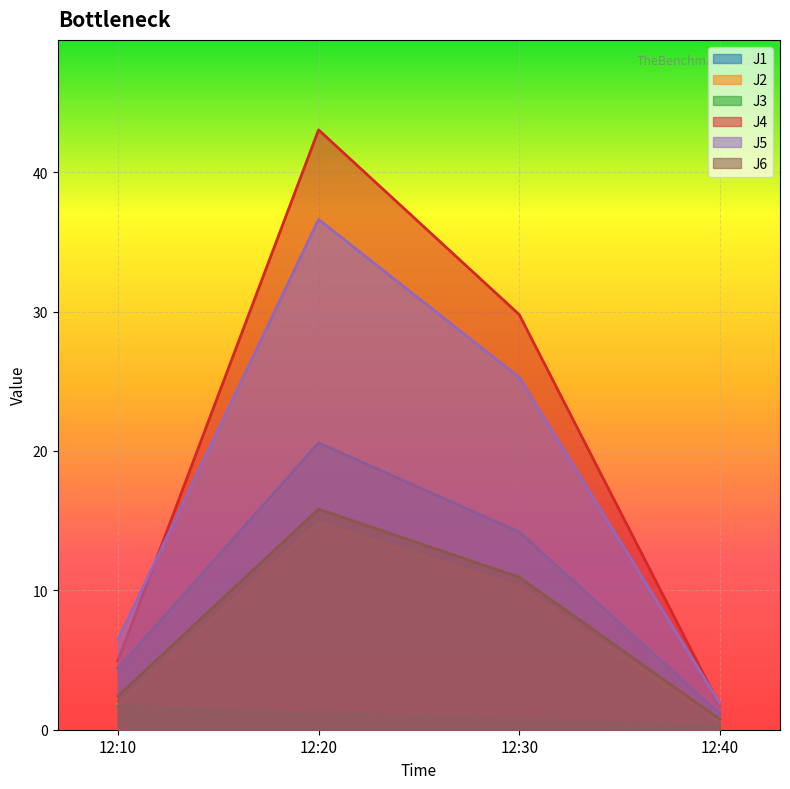

What is the average value of the J3 series?

1.0